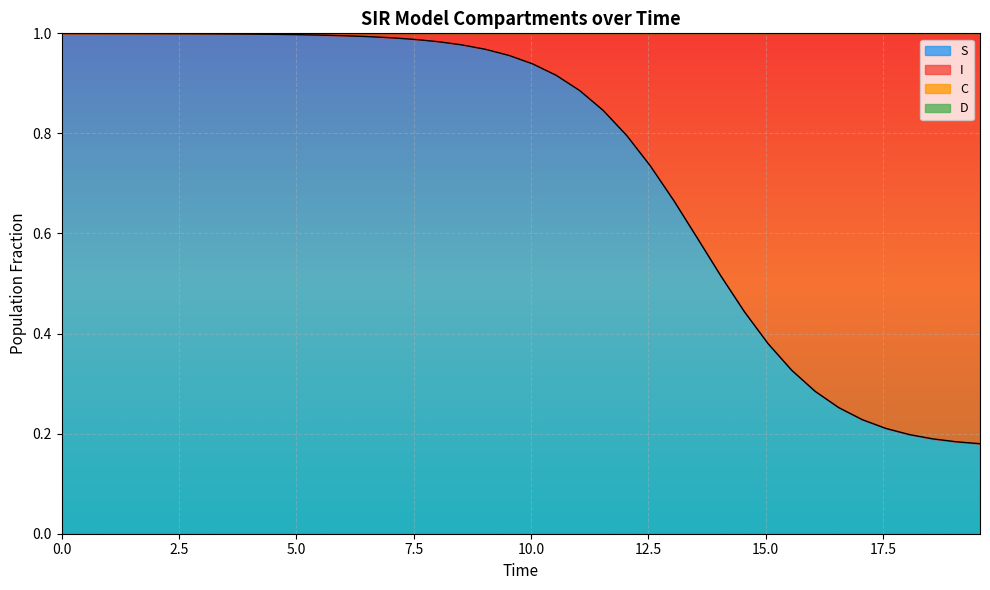

Does the chart display data point markers on the line(s)?

No